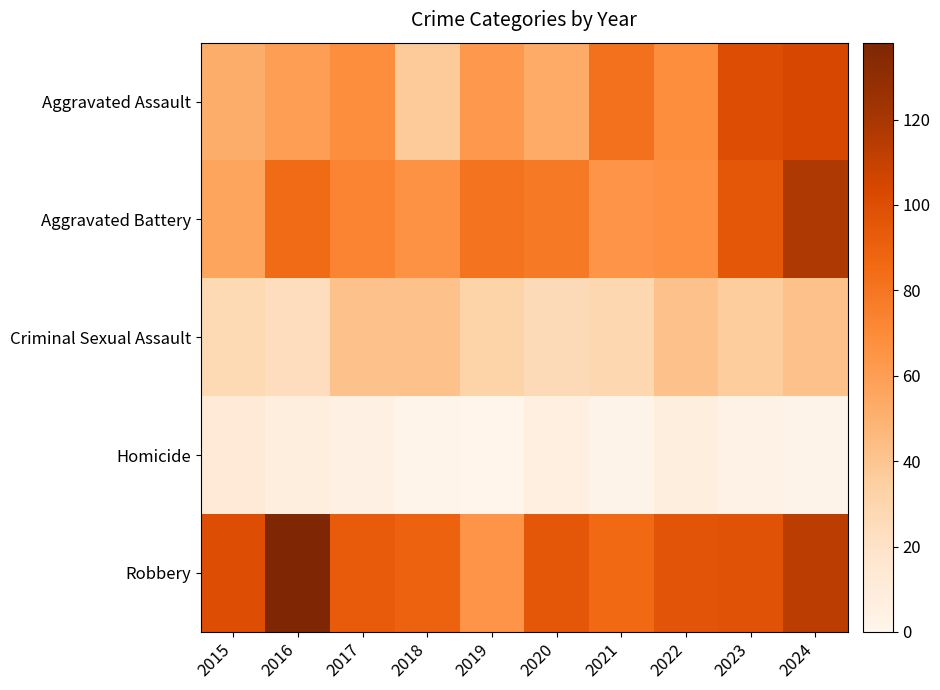

Reading right to left, extract all data points from this chart.

Aggravated Assault: 2024=104	2023=100	2022=68	2021=82	2020=53	2019=63	2018=37	2017=68	2016=60	2015=52
Aggravated Battery: 2024=117	2023=95	2022=67	2021=65	2020=78	2019=81	2018=66	2017=73	2016=85	2015=57
Criminal Sexual Assault: 2024=41	2023=36	2022=41	2021=29	2020=26	2019=32	2018=41	2017=41	2016=24	2015=27
Homicide: 2024=2	2023=3	2022=8	2021=2	2020=6	2019=0	2018=1	2017=5	2016=8	2015=12
Robbery: 2024=113	2023=98	2022=97	2021=86	2020=95	2019=65	2018=90	2017=93	2016=138	2015=100